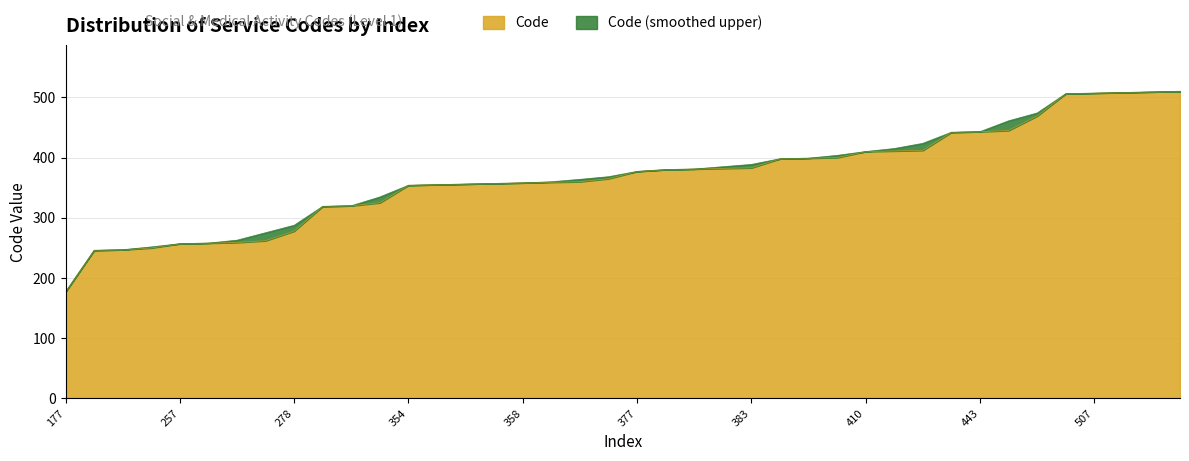

Which category has the lowest value in the Code series?

177